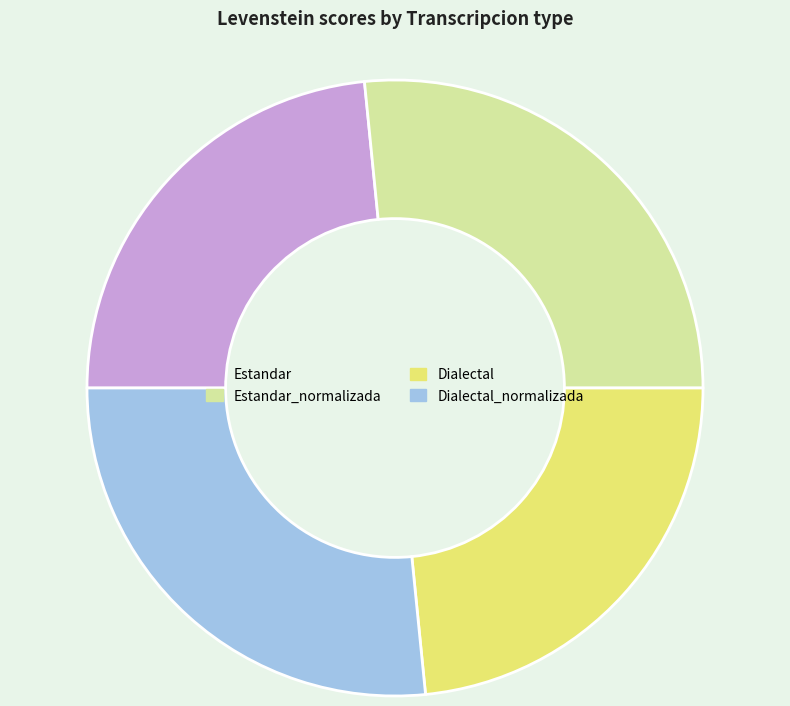

True or false: Estandar_normalizada accounts for 33% of the total.

False